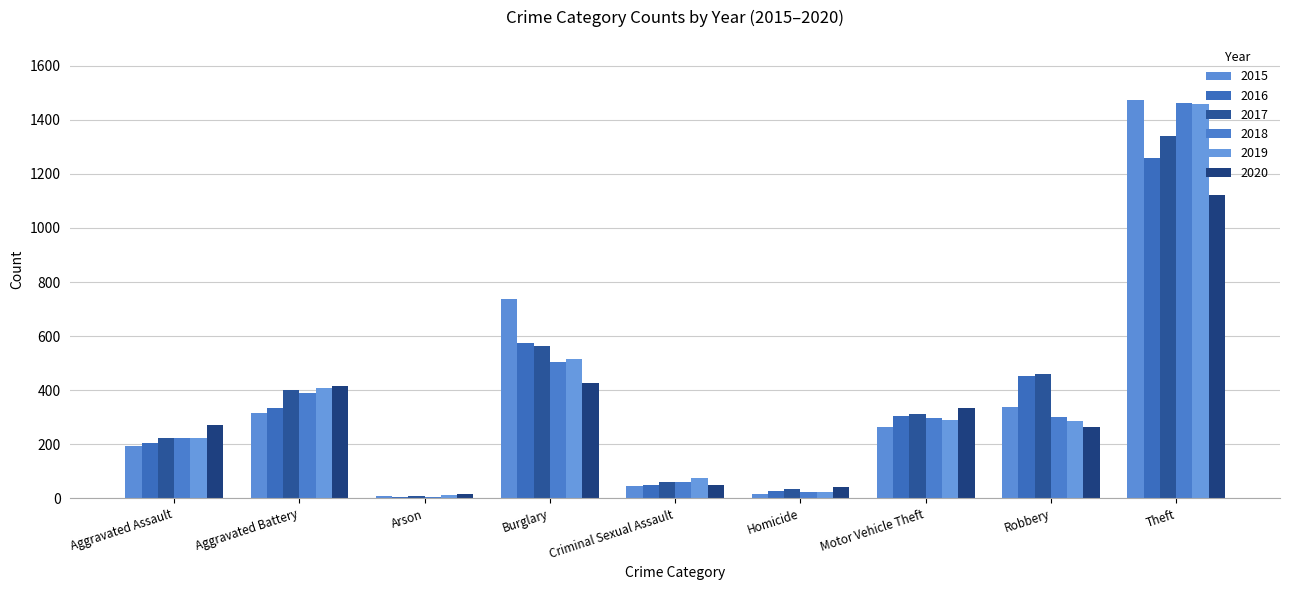

What is the approximate value of 2017 at Robbery?

460